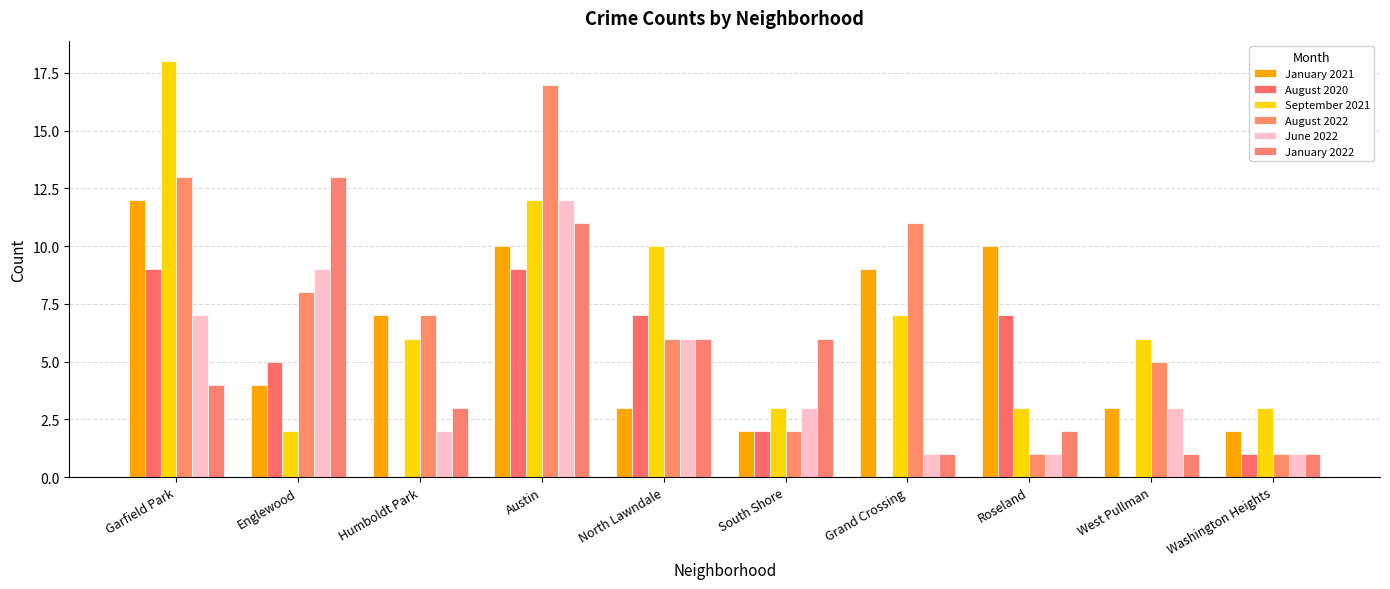

Which category has the lowest value in the September 2021 series?

Englewood